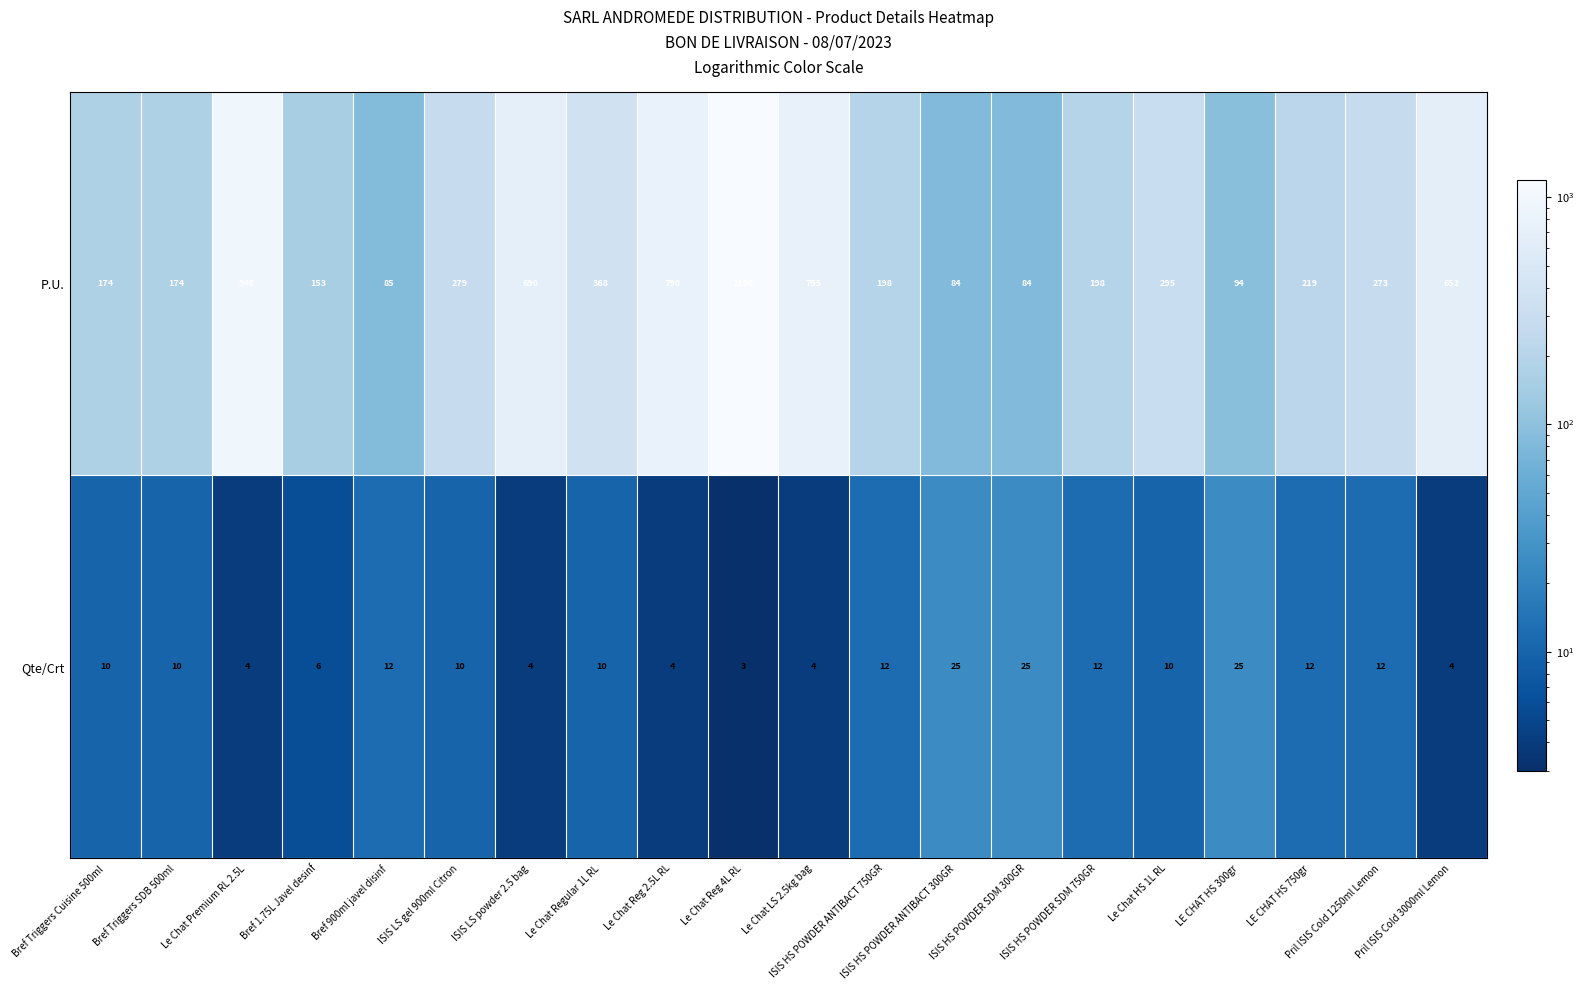

Which series has the widest spread of values?

P.U.